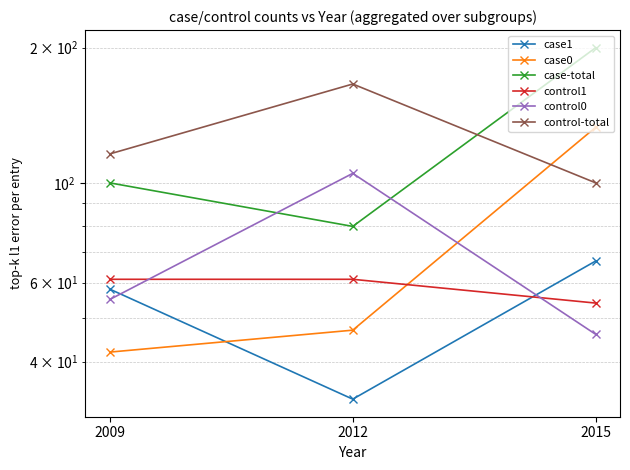

Which category has the lowest value in the control1 series?

2015